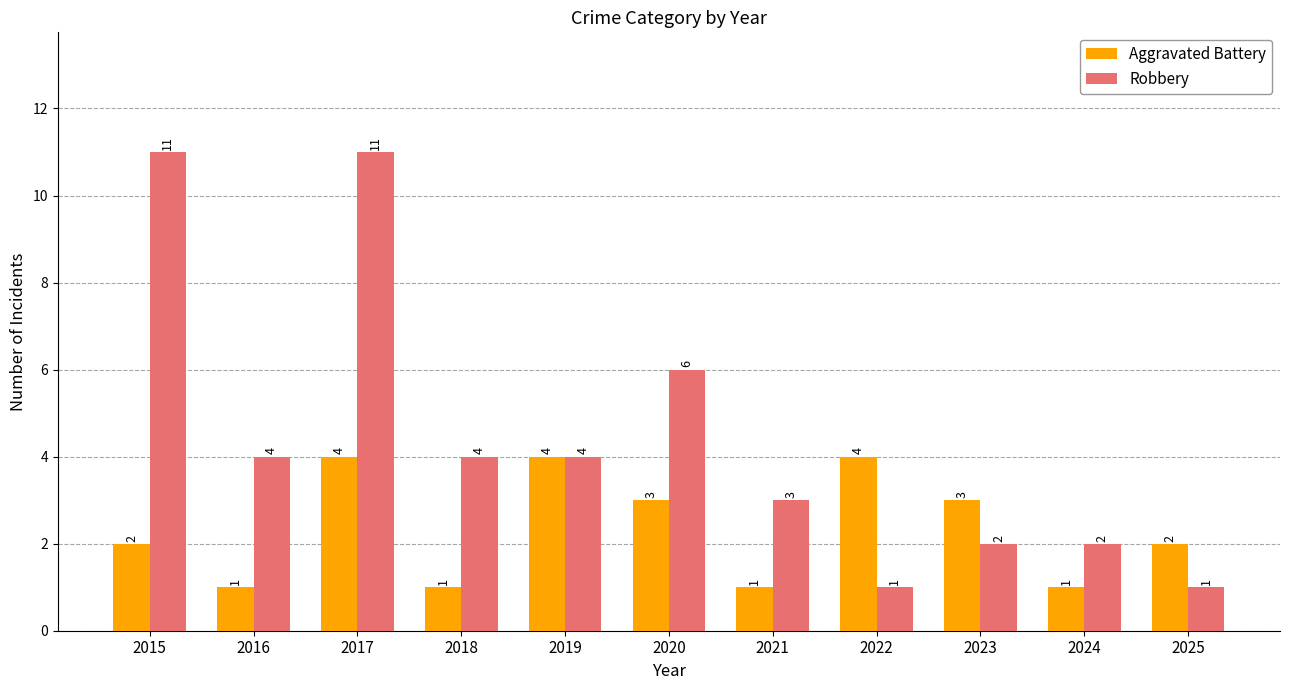

At which label is Robbery closest to 6?

2020